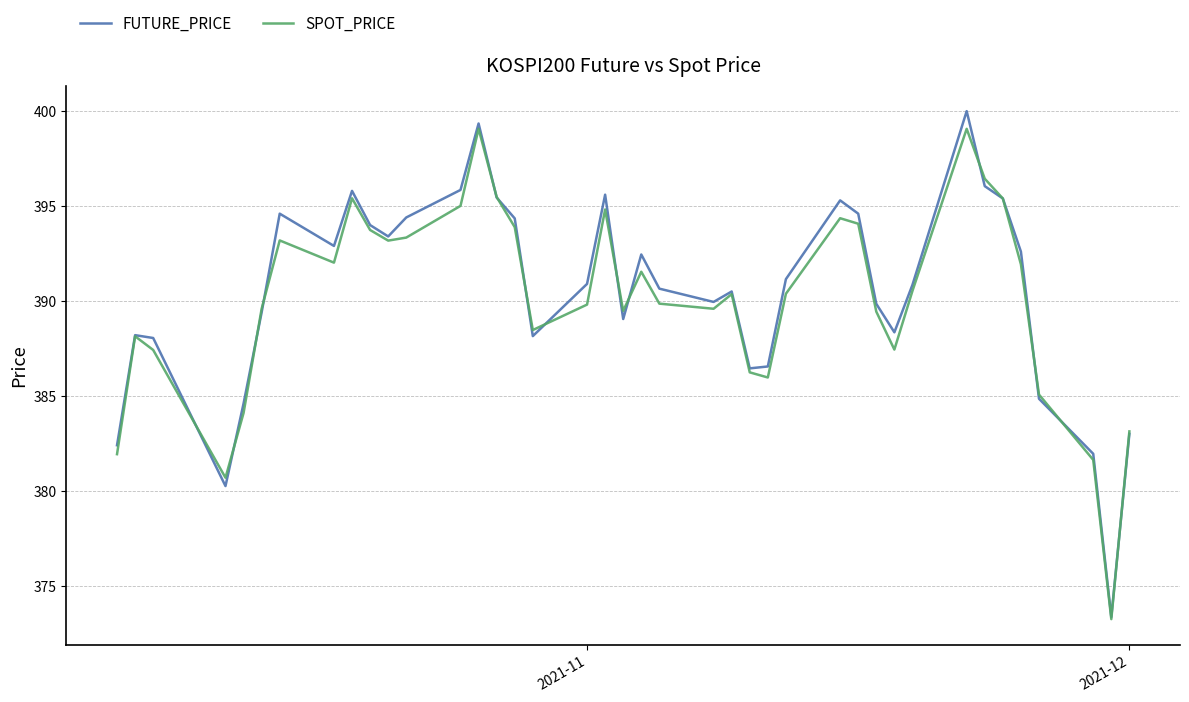

Which series has the largest range (max minus min)?

FUTURE_PRICE